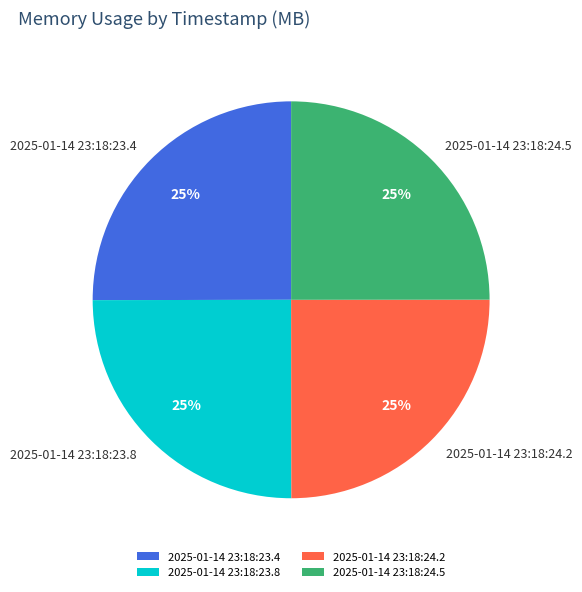

To the nearest percent, what is the average slice percentage?

25%